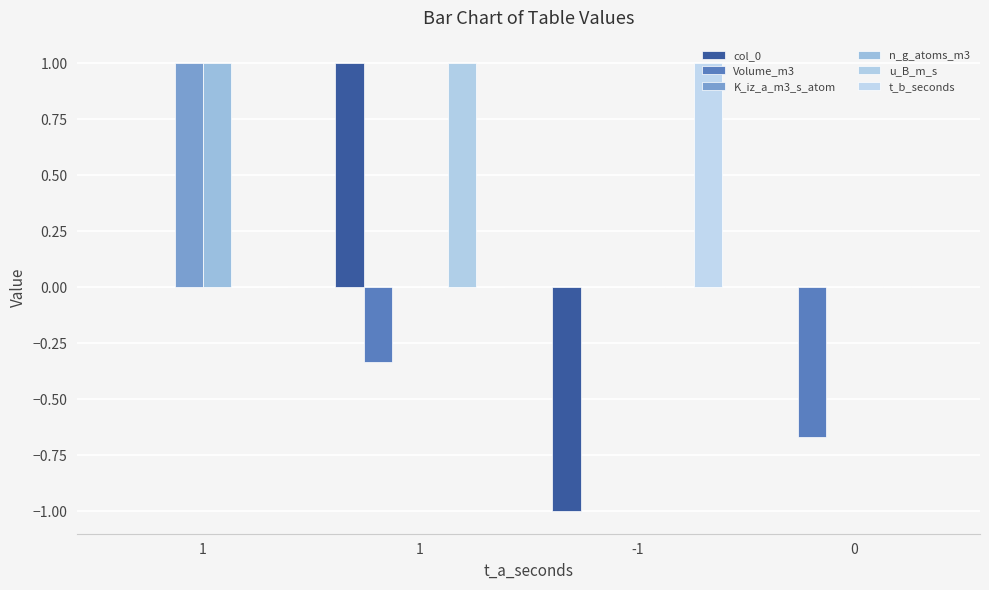

What is the minimum value shown in the chart?

-1.0